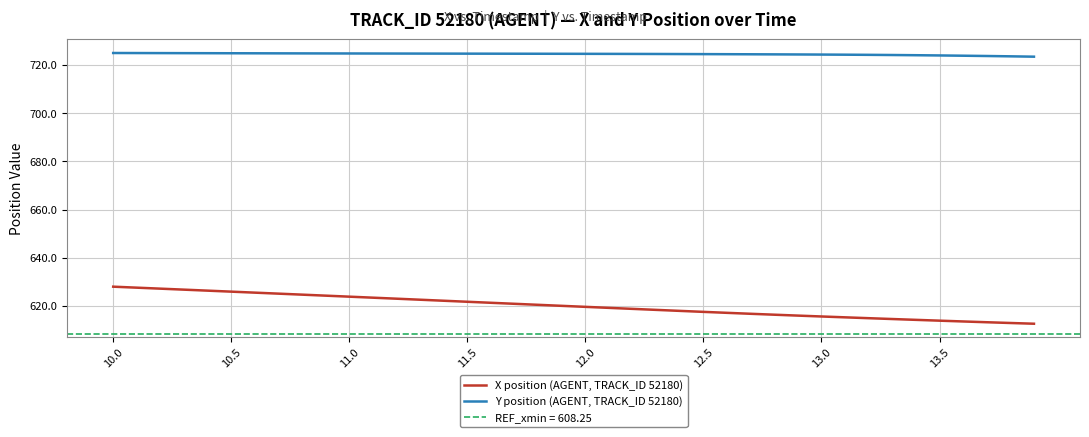

True or false: X position (AGENT, TRACK_ID 52180) and Y position (AGENT, TRACK_ID 52180) intersect in this chart.

False